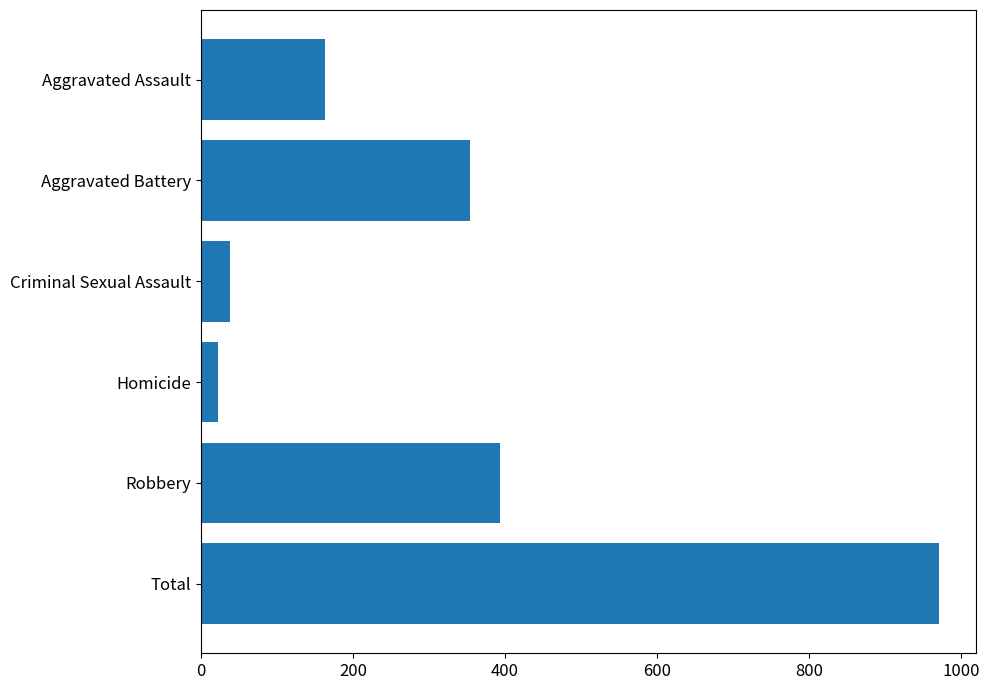

What is the smallest value displayed?

23